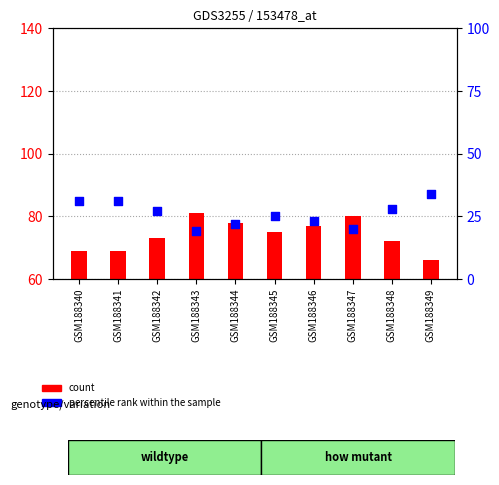

What are all the series names shown in the legend?

count, percentile rank within the sample